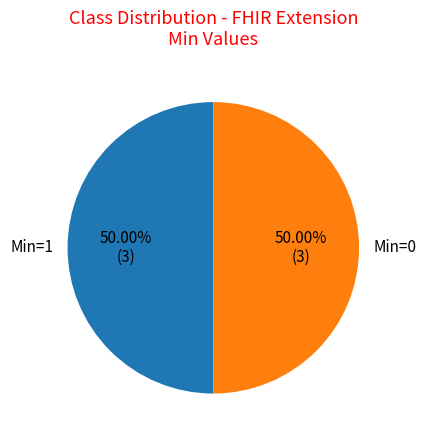

Combined, do Min=1 and Min=0 account for over 50%?

Yes